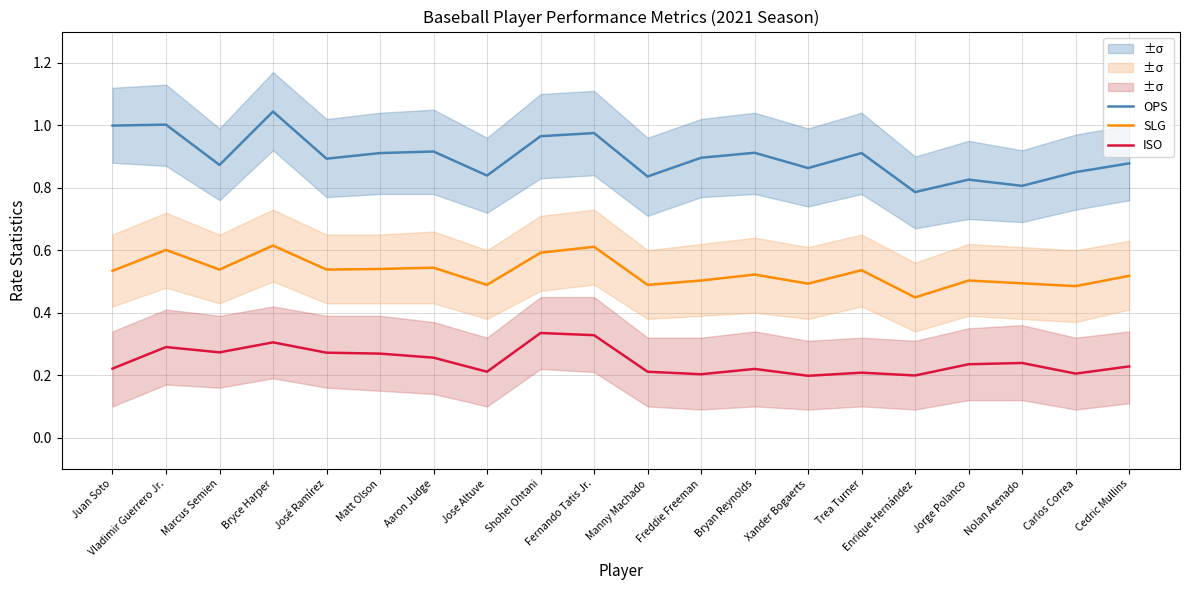

What is the smallest value displayed?

0.2